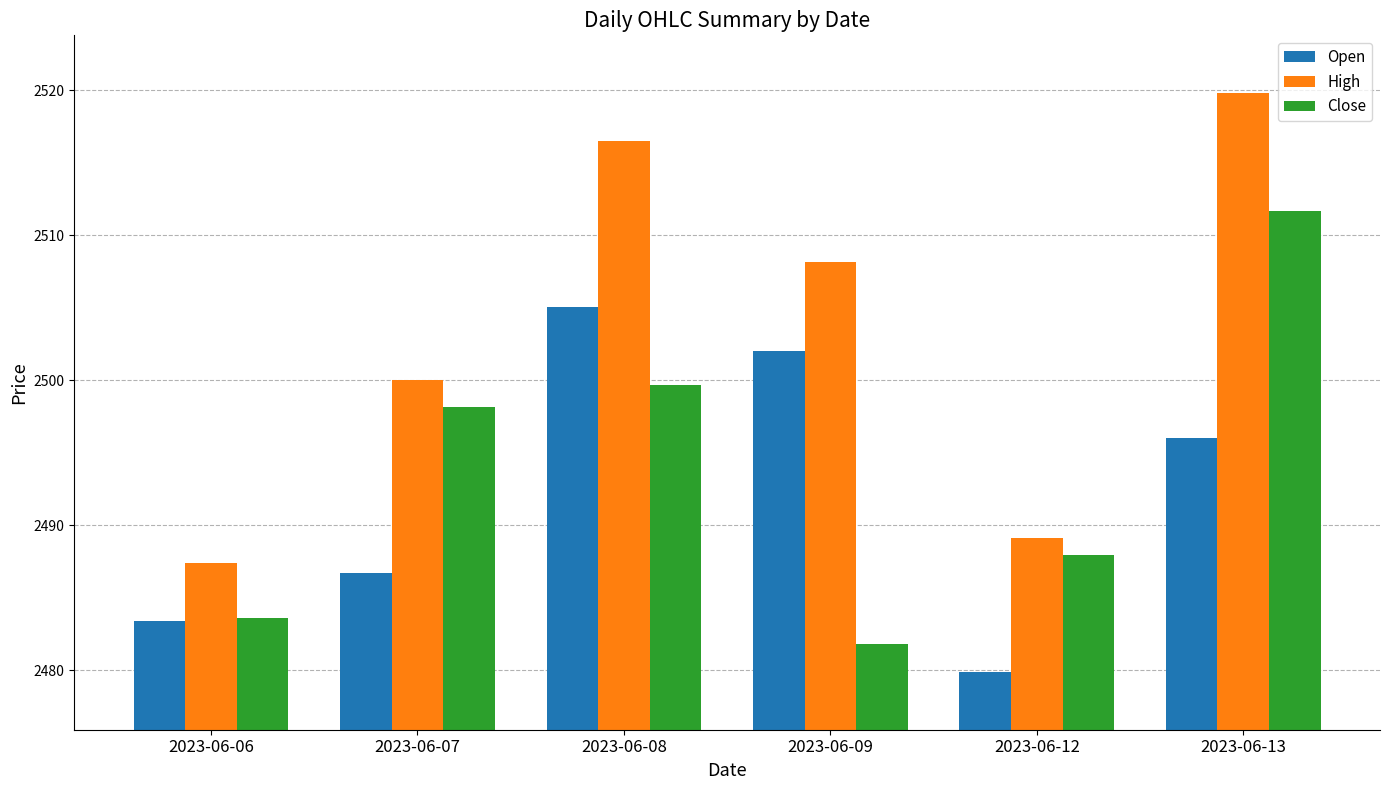

Between 2023-06-12 and 2023-06-13, which series saw the biggest shift?

High